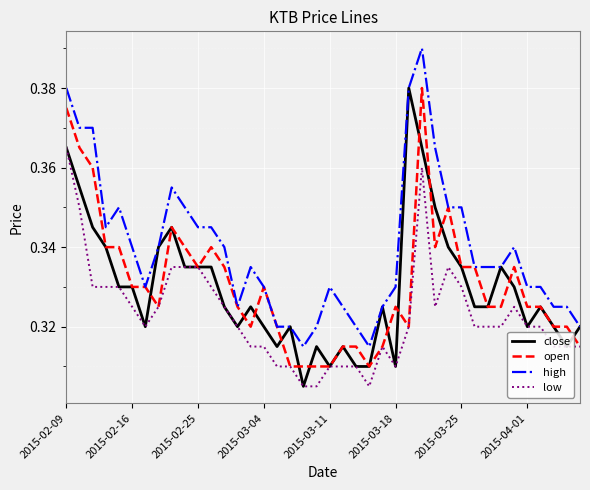

True or false: low and high cross at least once.

False